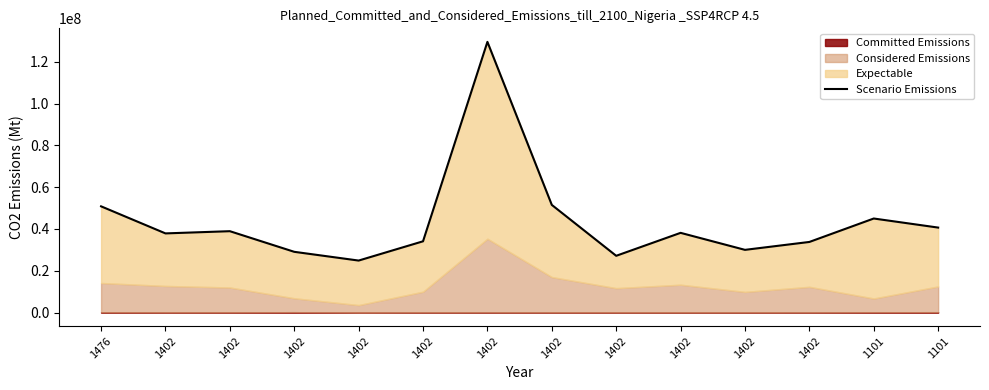

What is the difference between the maximum and minimum values?

104603516.1